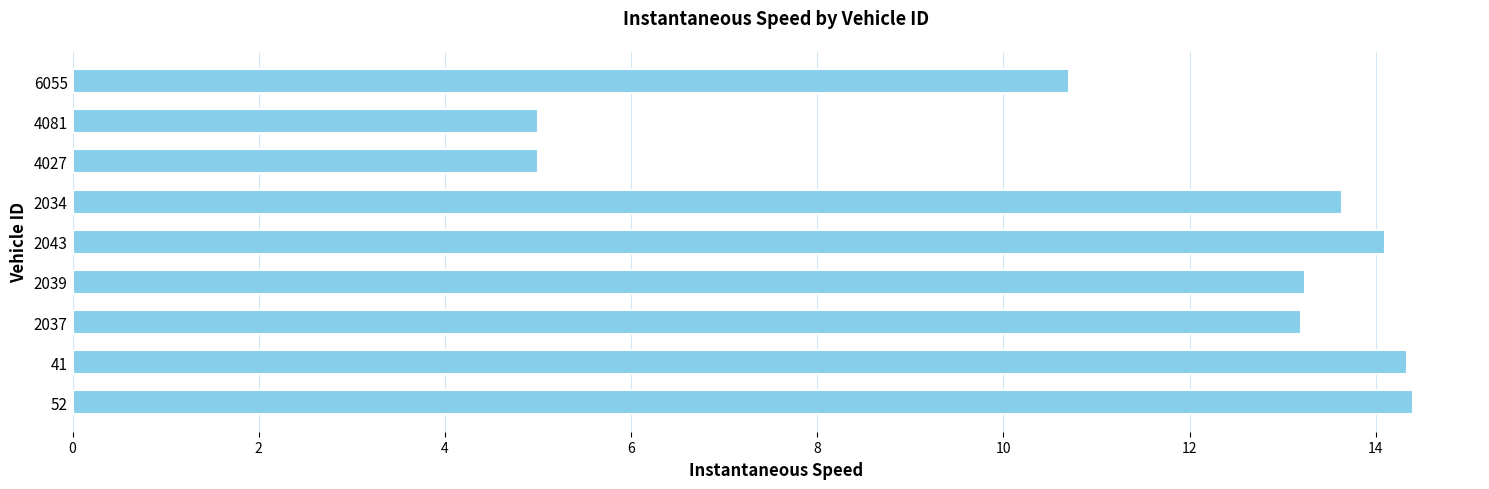

True or false: the data shows 20.4 at 52.

False